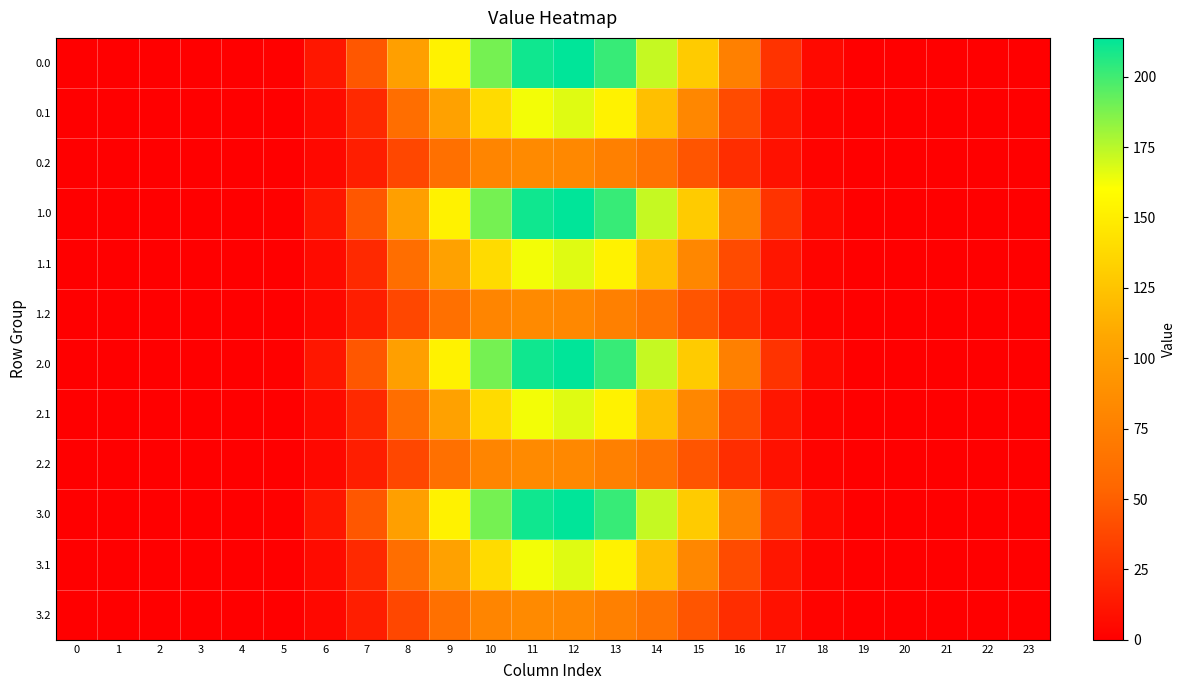

List the series in order of their peak value, highest first.

0.0, 1.0, 2.0, 3.0, 0.1, 1.1, 2.1, 3.1, 0.2, 1.2, 2.2, 3.2